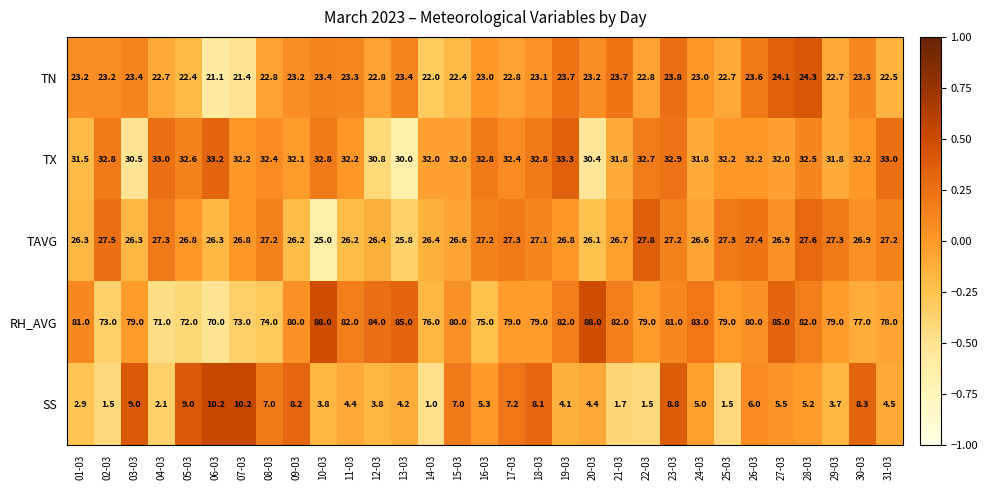

What is the total value across all series at 16-03?

163.3